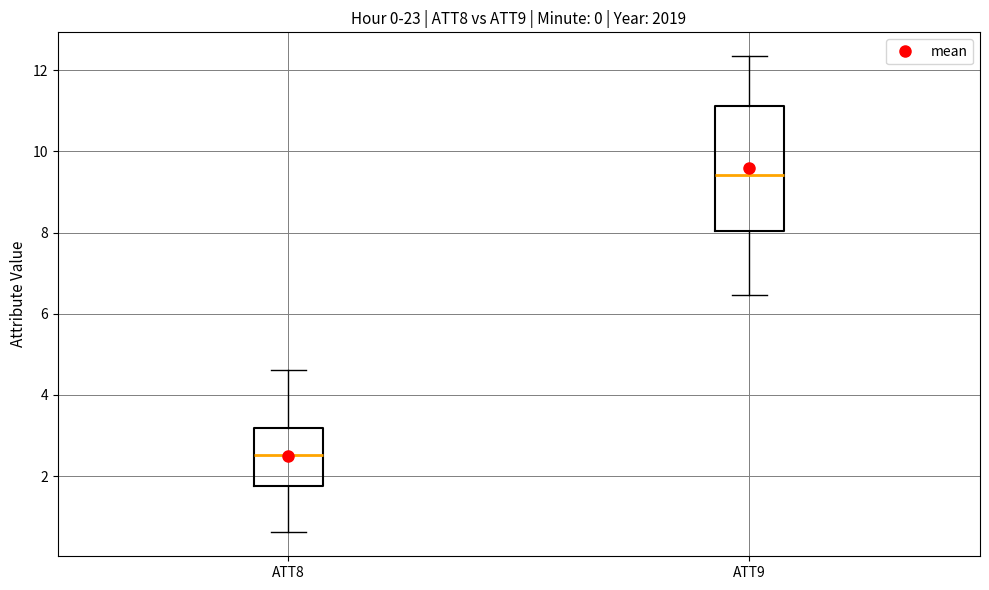

Reading left to right, read every box against the y-axis: the position of its median line, the range the box covers, and the ends of its whiskers. The values are not printed on the chart, so give them approximately, as read against the axis.

ATT8: median 2.6, box 1.8 to 3.2, whiskers 0.6 to 4.6
ATT9: median 9.4, box 8.0 to 11.2, whiskers 6.4 to 12.4